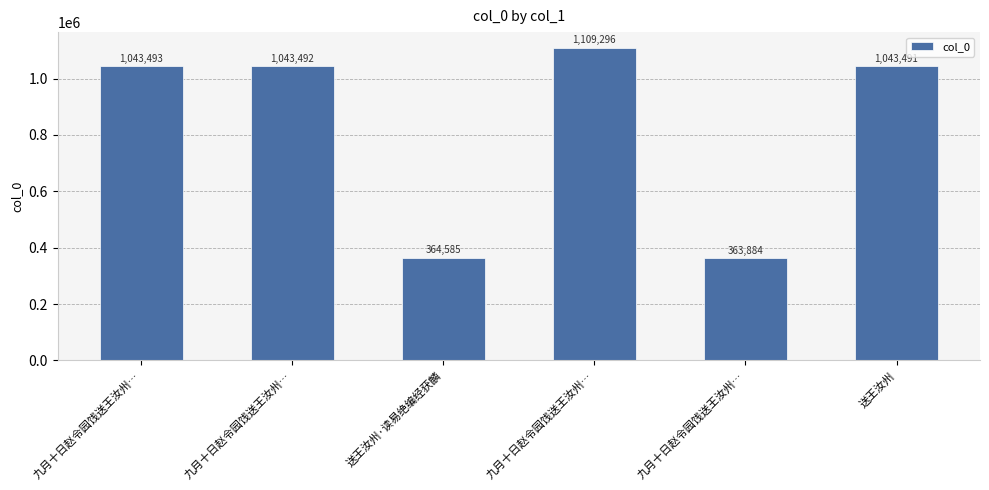

How many data points are less than 1043492?

3